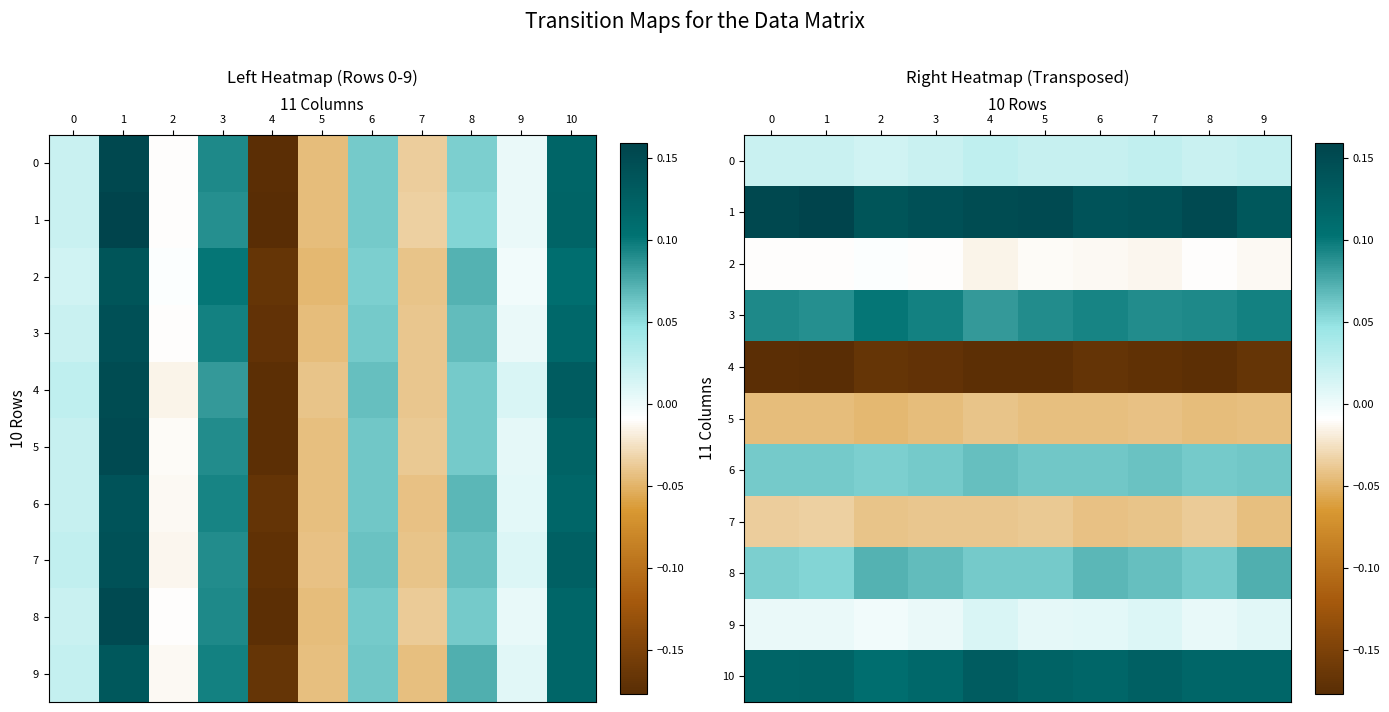

True or false: 9 has a value of 0.0 at 9.

False